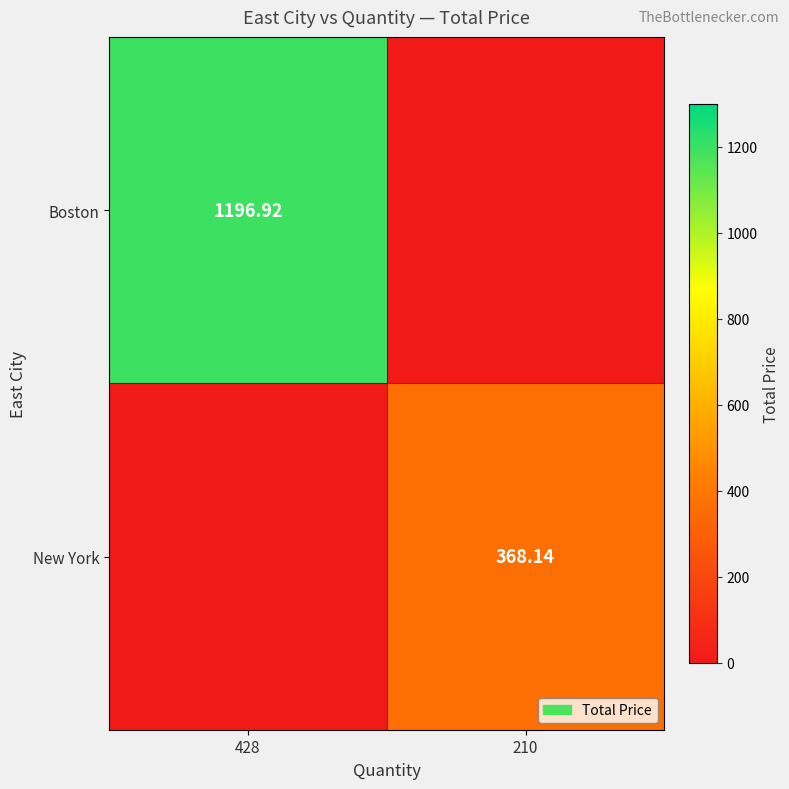

What is the difference between the maximum and minimum values in the Boston series?

1196.9